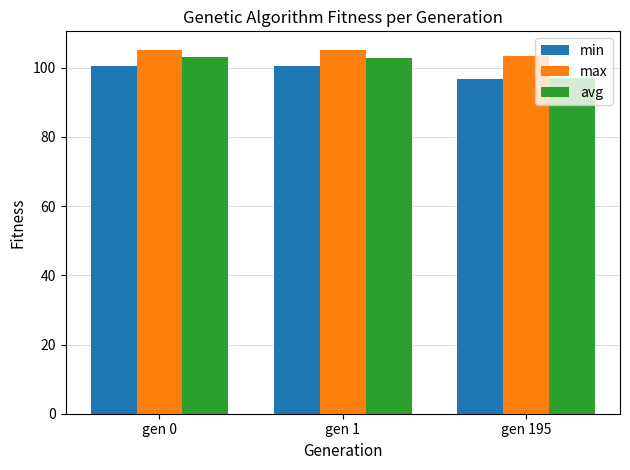

What value does the avg series have at gen 1?

102.8